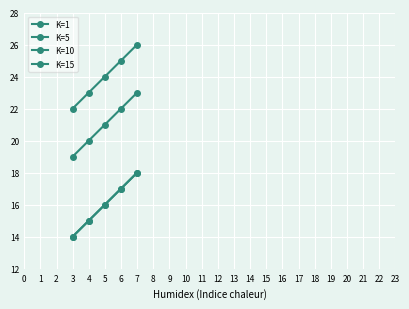

What is the smallest value displayed?

14